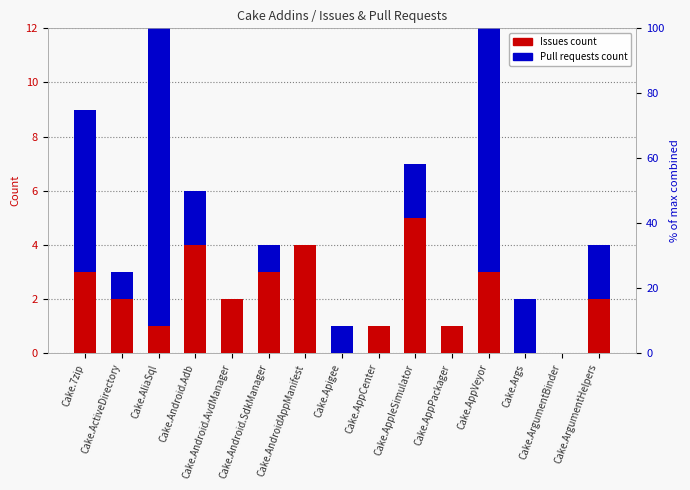

Reading left to right, transcribe all the data shown in this chart.

Issues count: 3	2	1	4	2	3	4	0	1	5	1	3	0	0	2
Pull requests count: 6	1	11	2	0	1	0	1	0	2	0	11	2	0	2